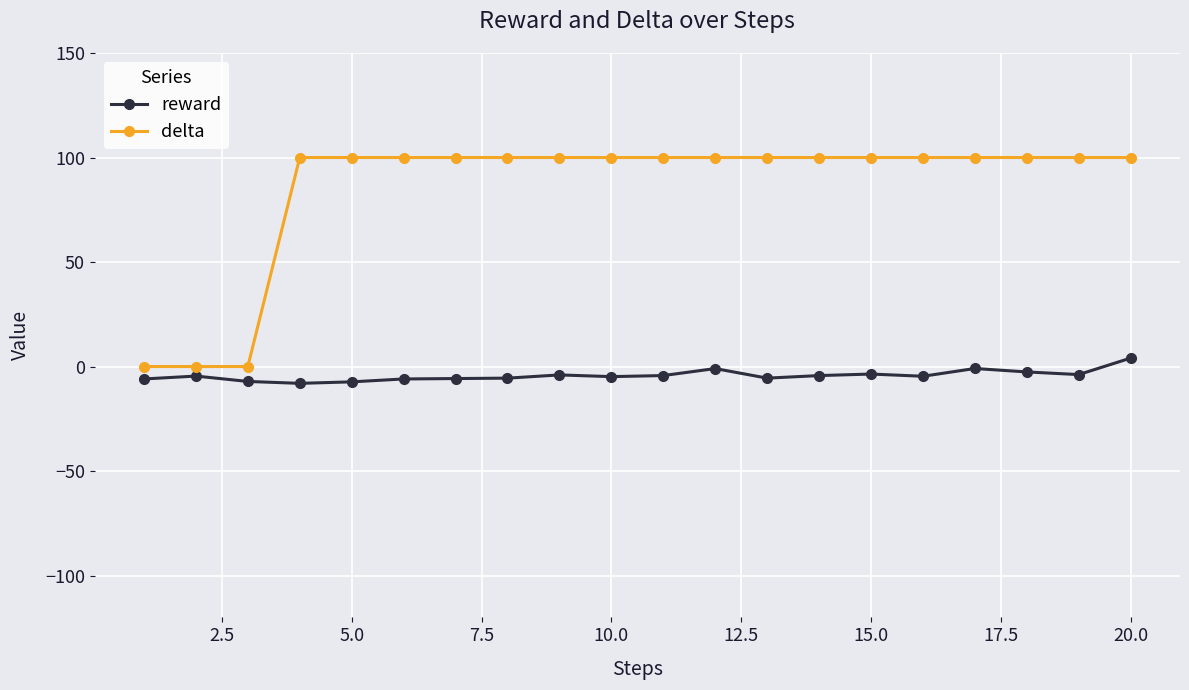

List the series in order of their overall mean, lowest first.

reward, delta